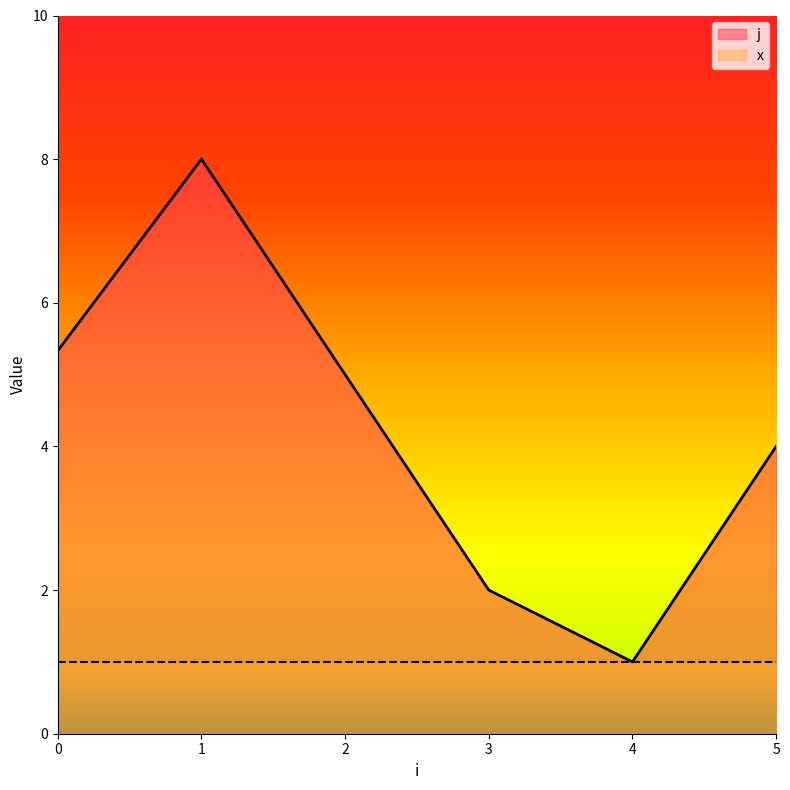

The j series shows 2 at 0. True or false?

False